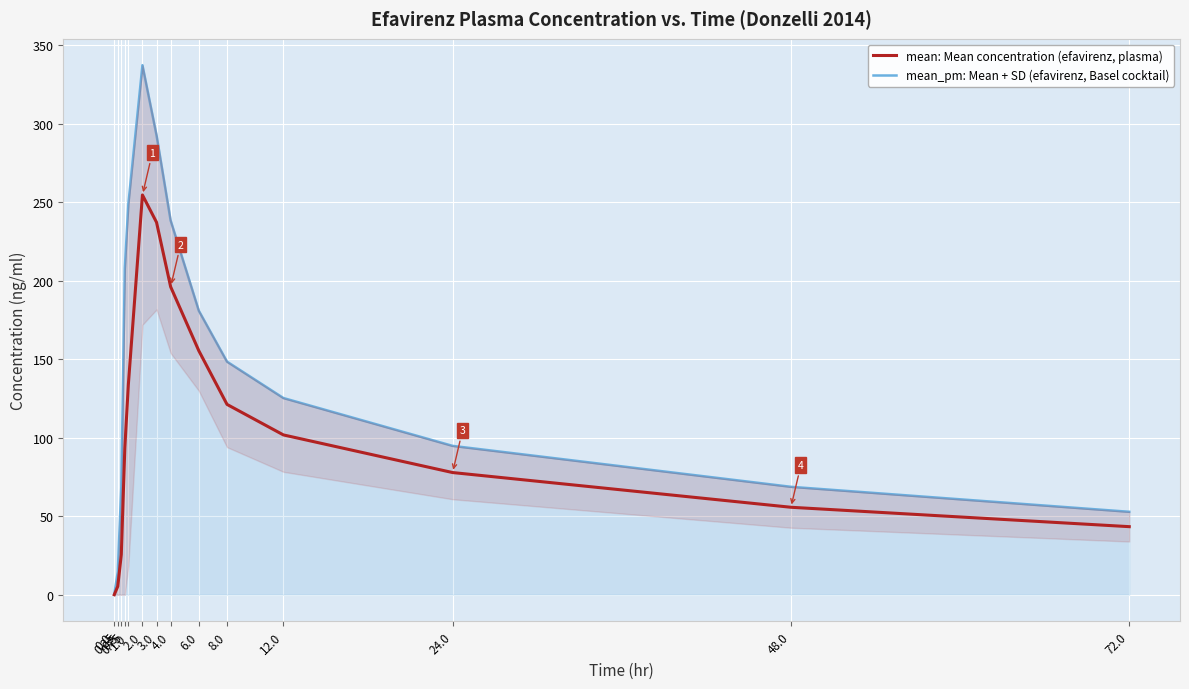

Between 2.0 and 24.0, which is larger?

2.0